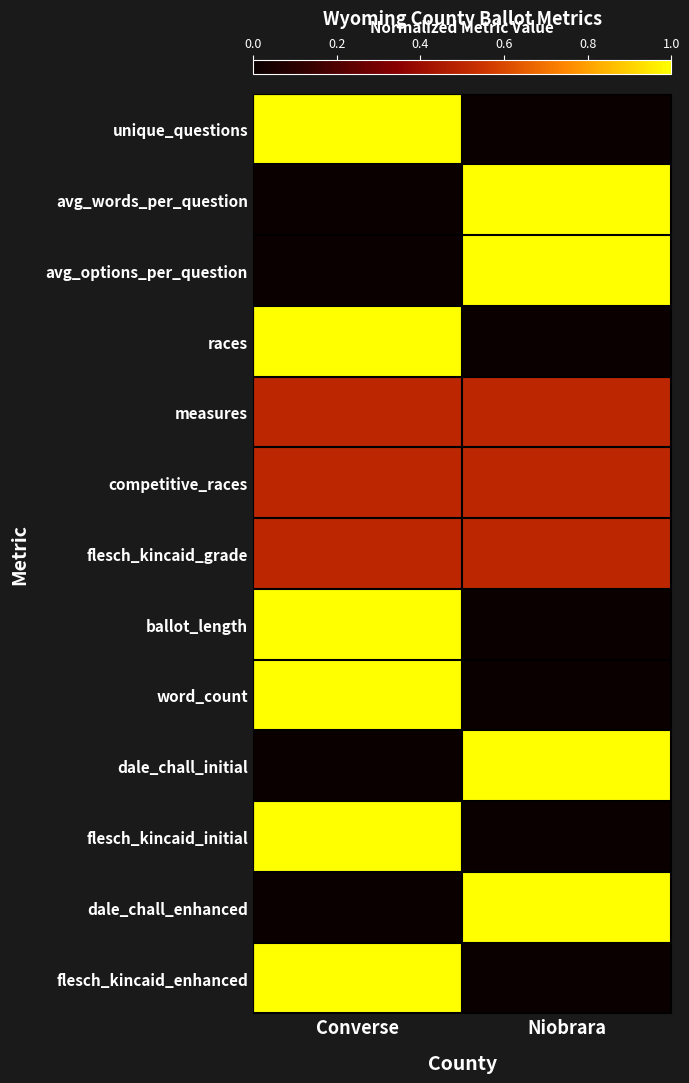

Which series has the largest range (max minus min)?

unique_questions